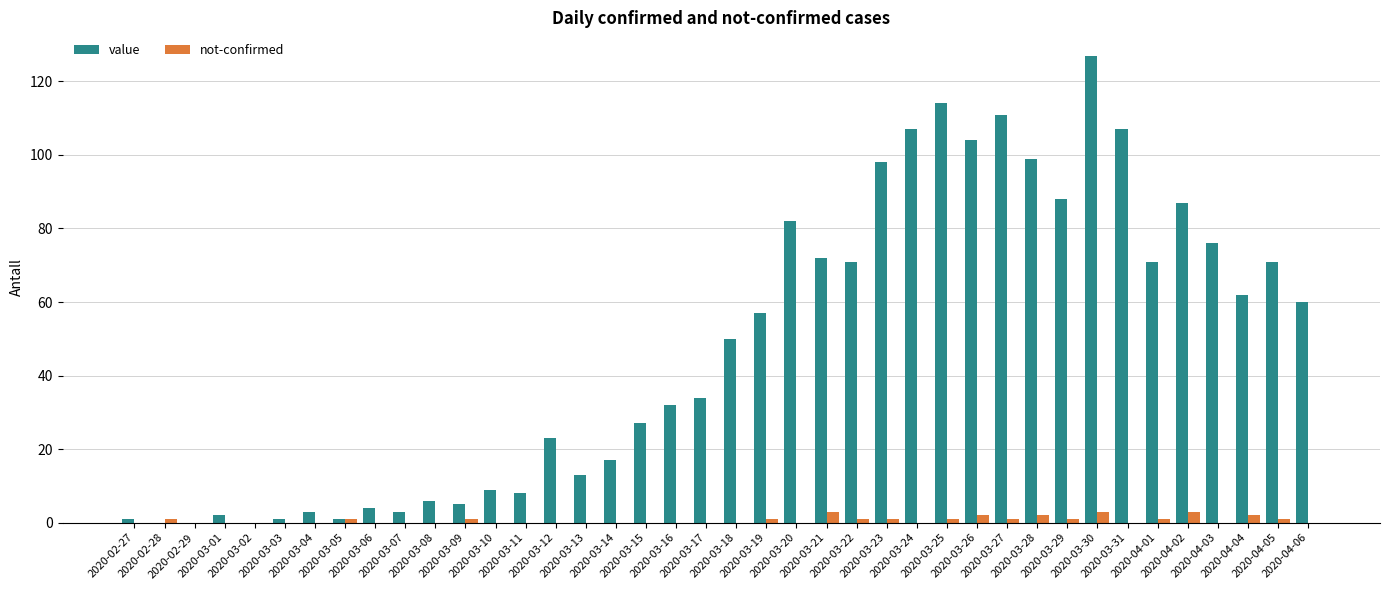

What is the maximum value for not-confirmed?

3